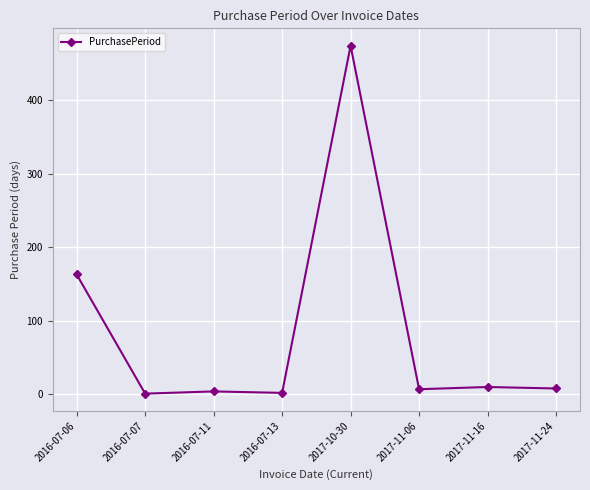

What is the average value?

84